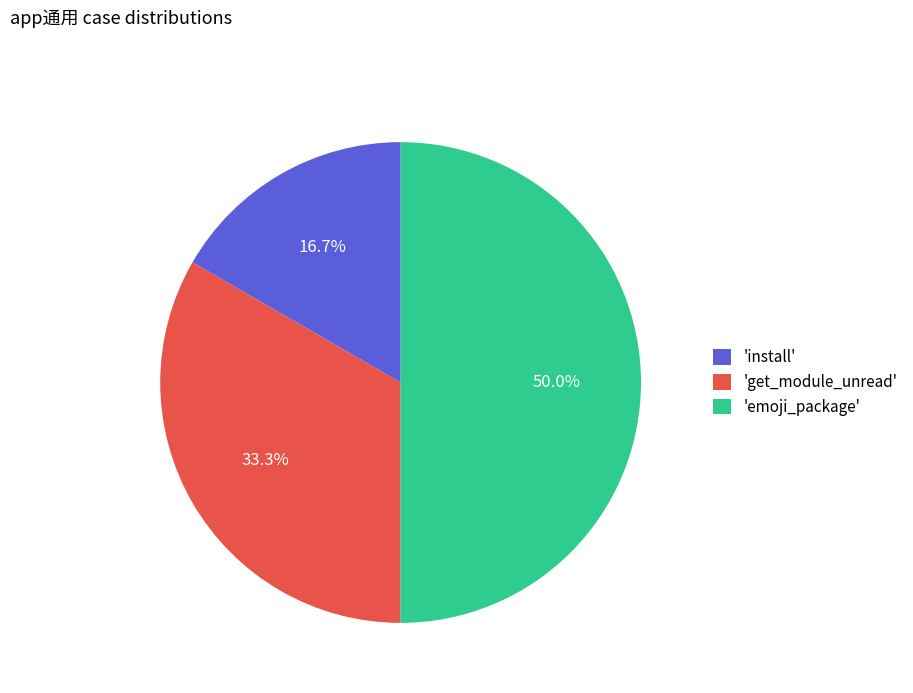

How many slices are in this pie chart?

3